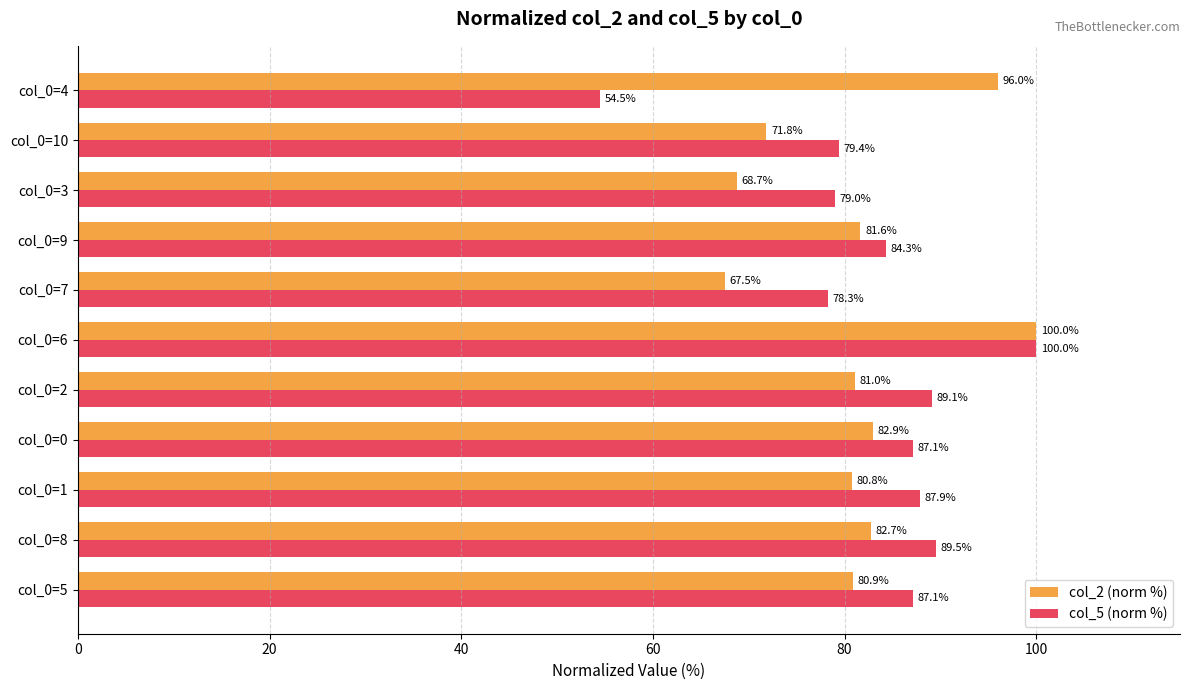

At which label is col_5 (norm %) closest to 77?

col_0=7